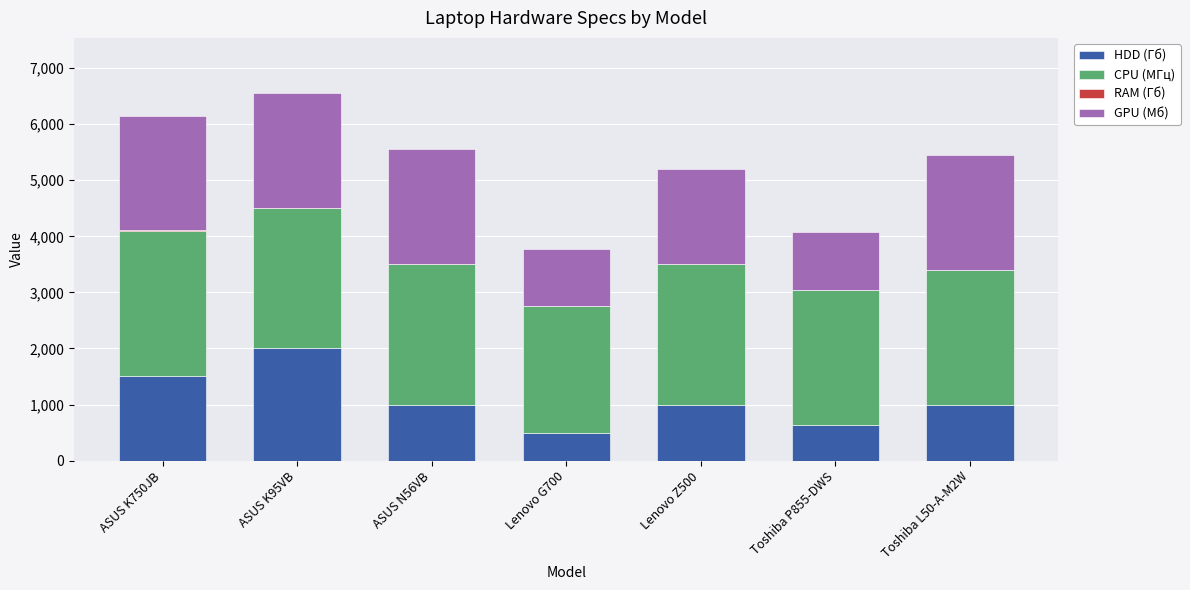

How many series are shown in this chart?

4